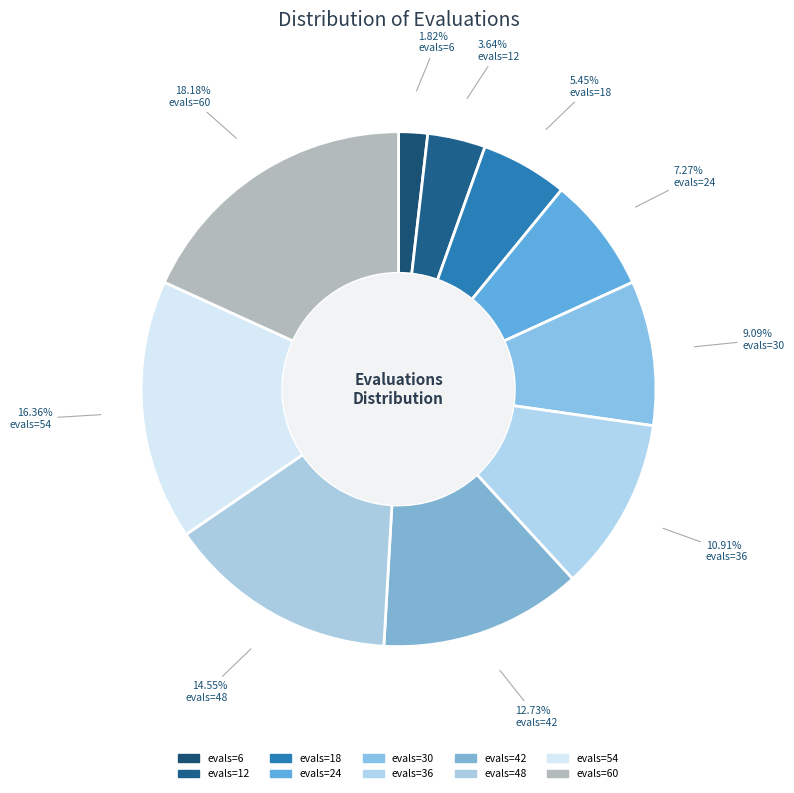

How many slices are in this pie chart?

10